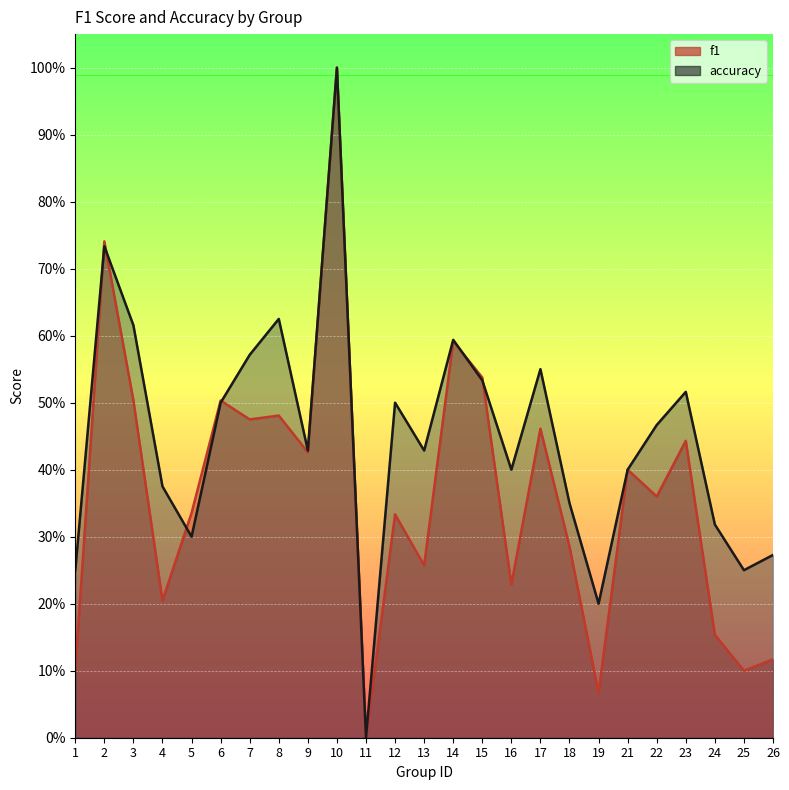

Reading right to left, what are all the values shown in this chart?

f1: 0.1	0.1	0.2	0.4	0.4	0.4	0.1	0.3	0.5	0.2	0.5	0.6	0.3	0.3	0.0	1.0	0.4	0.5	0.5	0.5	0.3	0.2	0.5	0.7	0.1
accuracy: 0.3	0.2	0.3	0.5	0.5	0.4	0.2	0.3	0.6	0.4	0.5	0.6	0.4	0.5	0.0	1.0	0.4	0.6	0.6	0.5	0.3	0.4	0.6	0.7	0.2